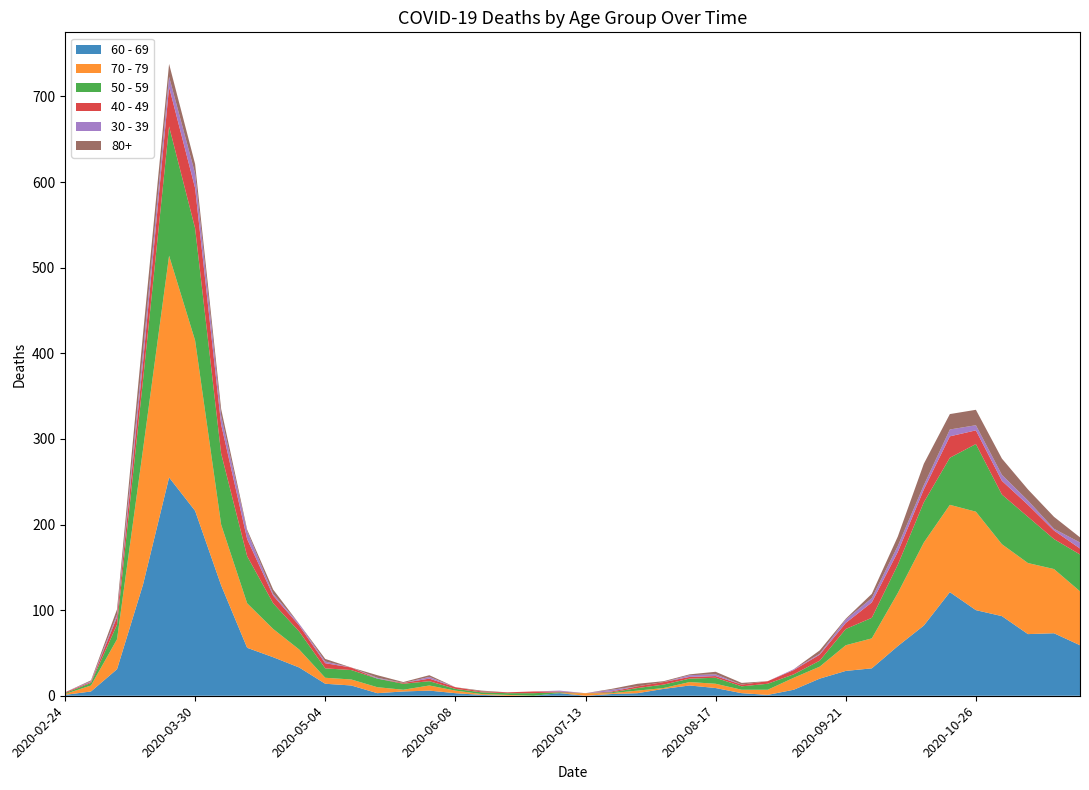

Reading left to right, extract all data points from this chart.

60 - 69: 1	5	31	130	255	216	129	56	45	33	14	12	3	5	6	3	1	0	0	3	0	2	3	8	12	9	3	1	7	20	29	32	58	82	121	100	93	72	73	59
70 - 79: 1	7	35	158	259	199	71	52	33	21	7	7	7	2	6	3	1	1	0	0	3	1	3	1	4	5	4	6	14	14	30	35	62	97	102	115	84	83	75	63
50 - 59: 1	3	17	81	151	131	83	55	30	21	11	11	10	7	5	2	2	2	3	1	0	1	3	4	4	7	4	7	4	7	19	24	33	47	55	79	58	54	35	43
40 - 49: 1	1	9	21	46	47	34	20	9	7	6	3	0	1	3	2	1	1	2	1	0	1	2	3	2	2	2	3	5	7	7	18	15	15	25	16	16	14	10	7
30 - 39: 0	1	3	12	12	17	10	9	2	2	2	0	1	0	2	0	0	0	0	1	0	2	0	0	2	2	0	0	1	1	4	5	7	5	8	6	7	5	2	7
80+: 0	1	6	21	15	11	8	2	5	0	3	0	3	1	2	0	1	0	0	0	0	1	3	1	1	3	2	0	0	4	1	5	11	25	18	18	19	13	14	6